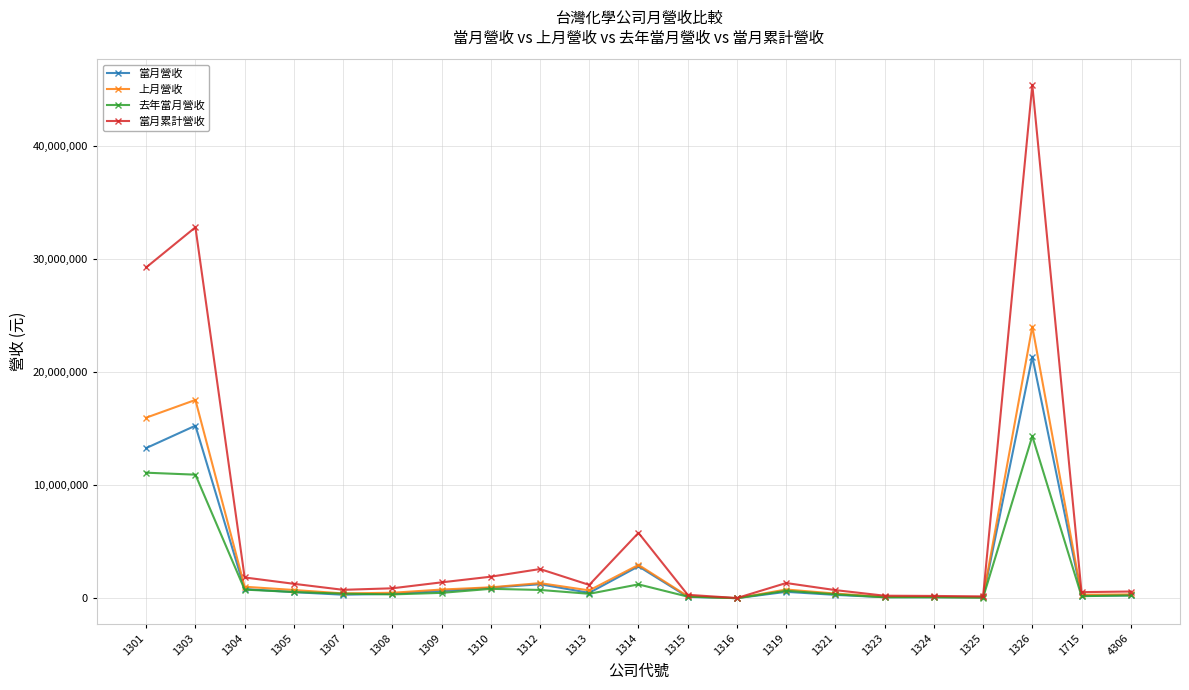

List the series in order of their peak value, lowest first.

去年當月營收, 當月營收, 上月營收, 當月累計營收